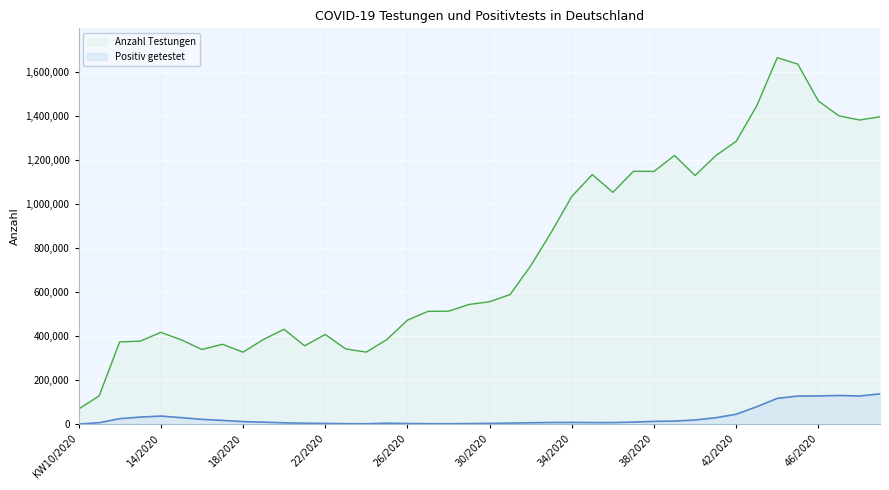

True or false: Anzahl Testungen and Positiv getestet cross at least once.

False